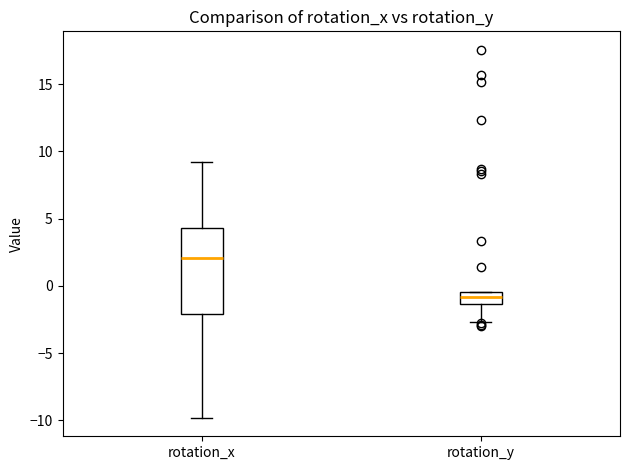

Which box has the lowest median line?

rotation_y